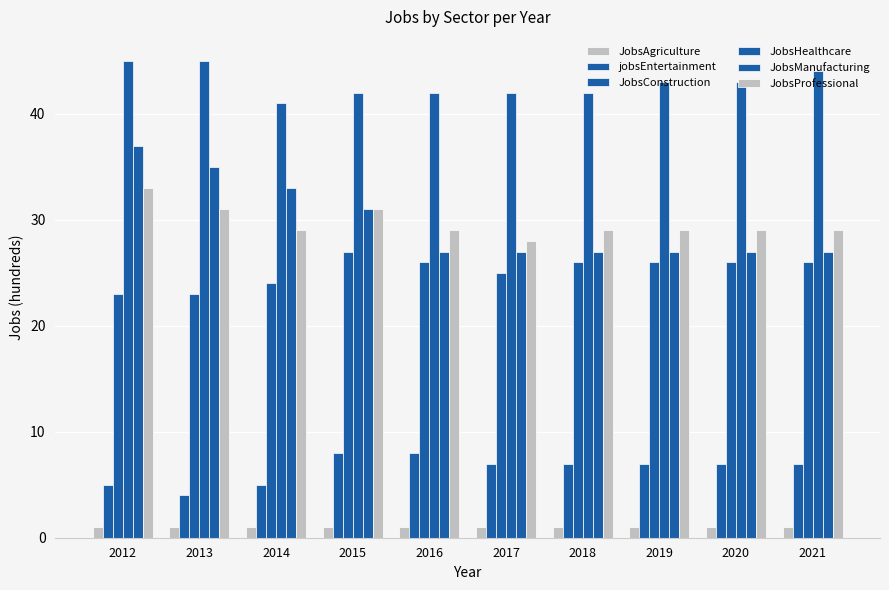

Rank the categories by JobsProfessional value from lowest to highest.

2017, 2014, 2016, 2018, 2019, 2020, 2021, 2013, 2015, 2012